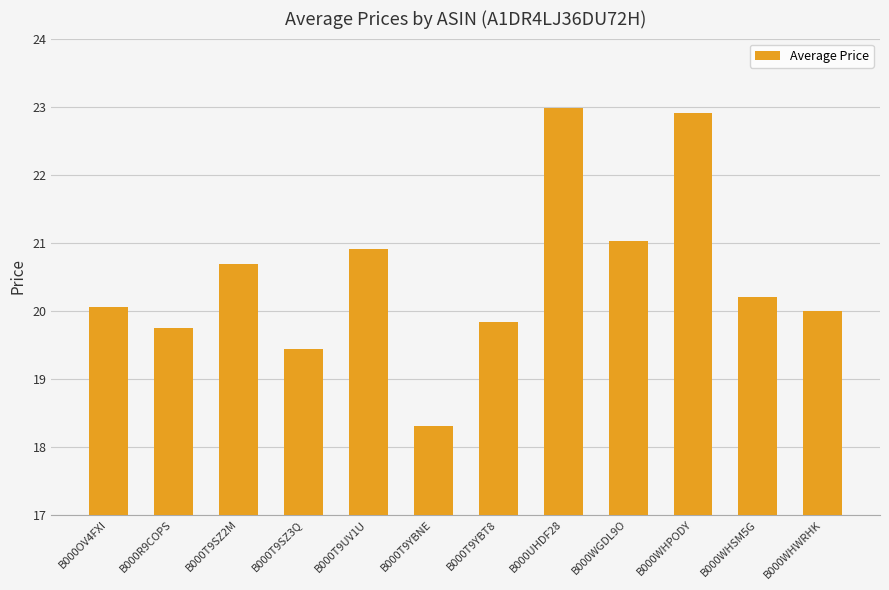

Approximately how many times larger is the value at B000OV4FXI compared to B000R9COPS?

1.0